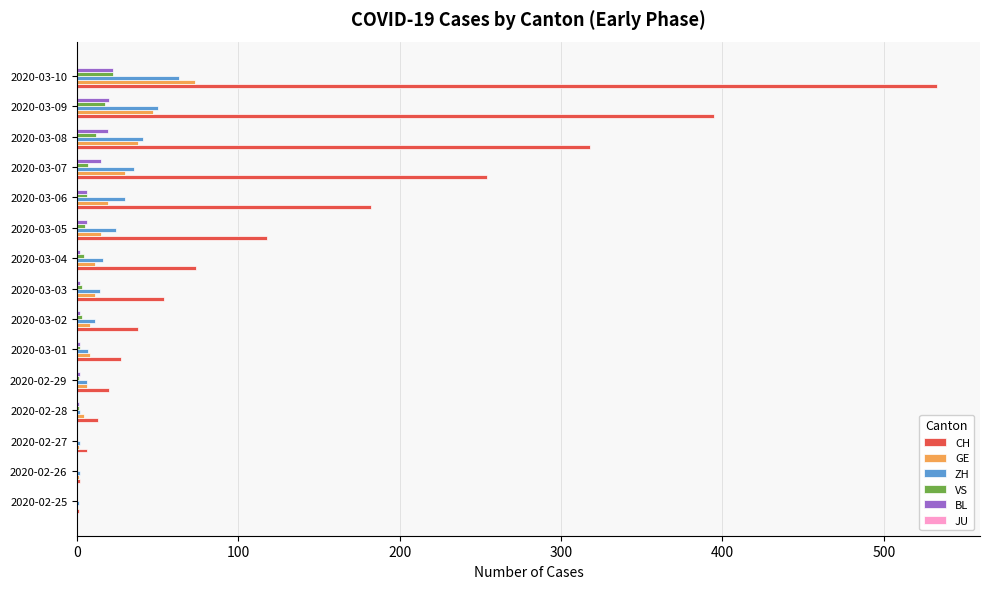

At which category is the sum across all series the highest?

2020-03-10